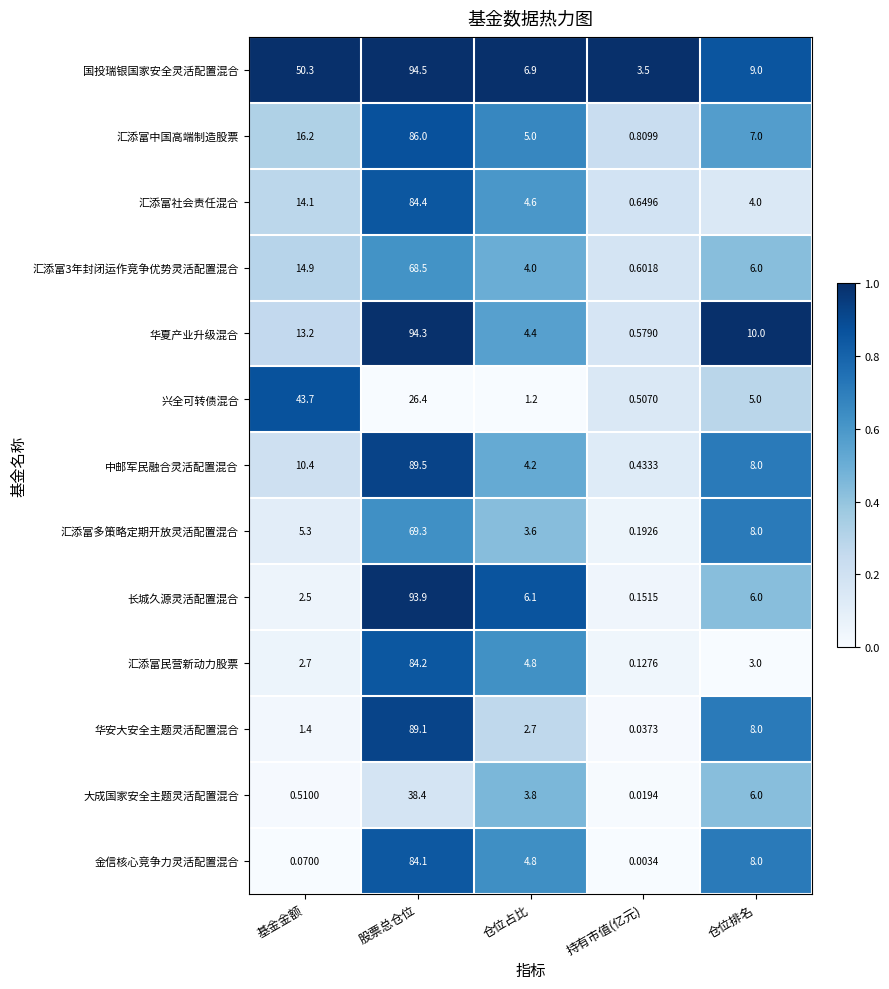

How many data points does each series have?

5